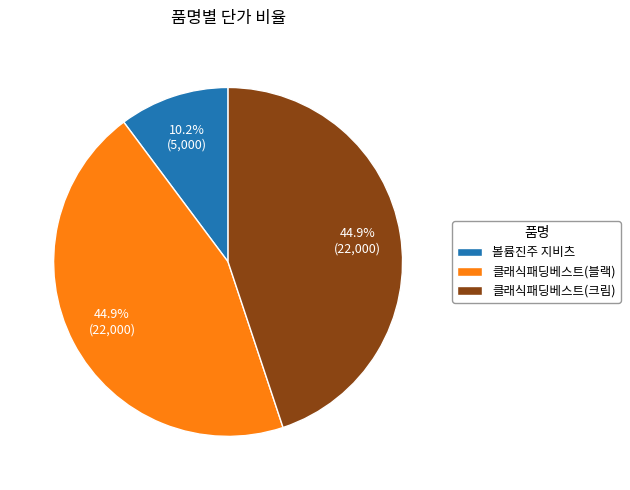

To the nearest percent, what is the difference between the largest and smallest slice percentages?

35%